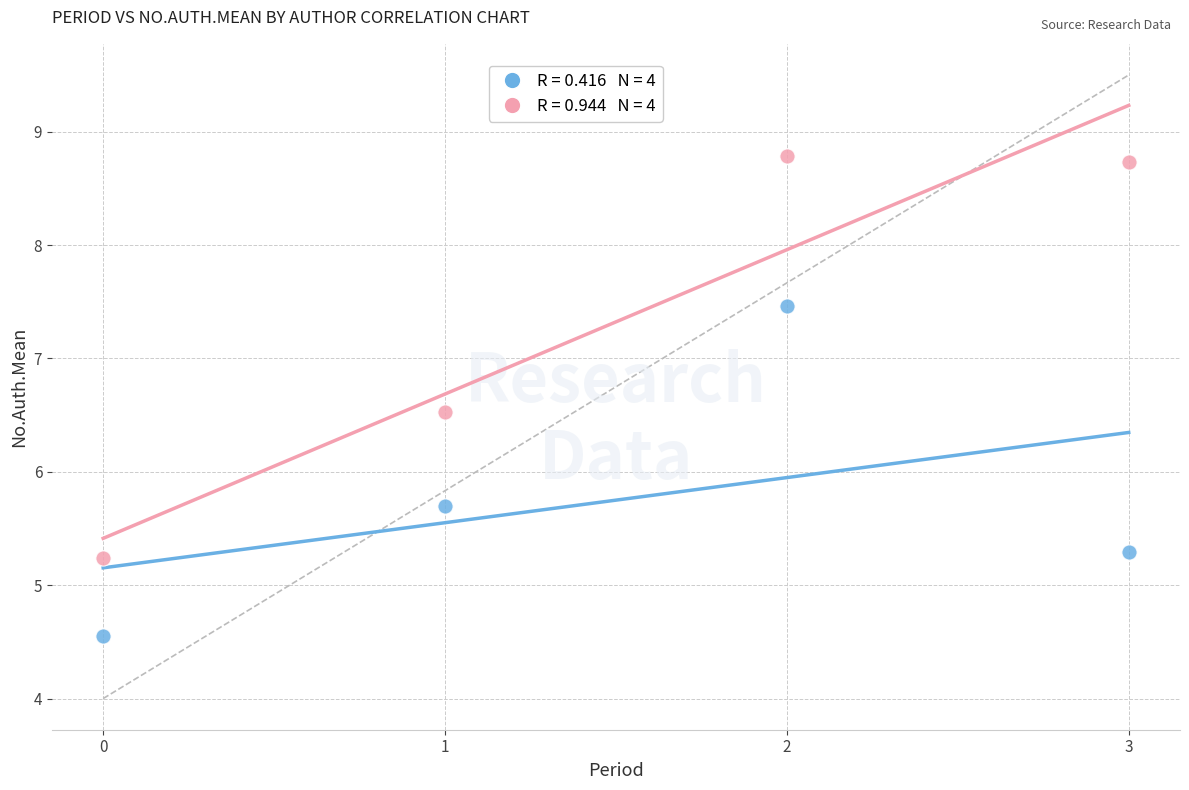

Across all series, what Y value is closest to 6?

5.7